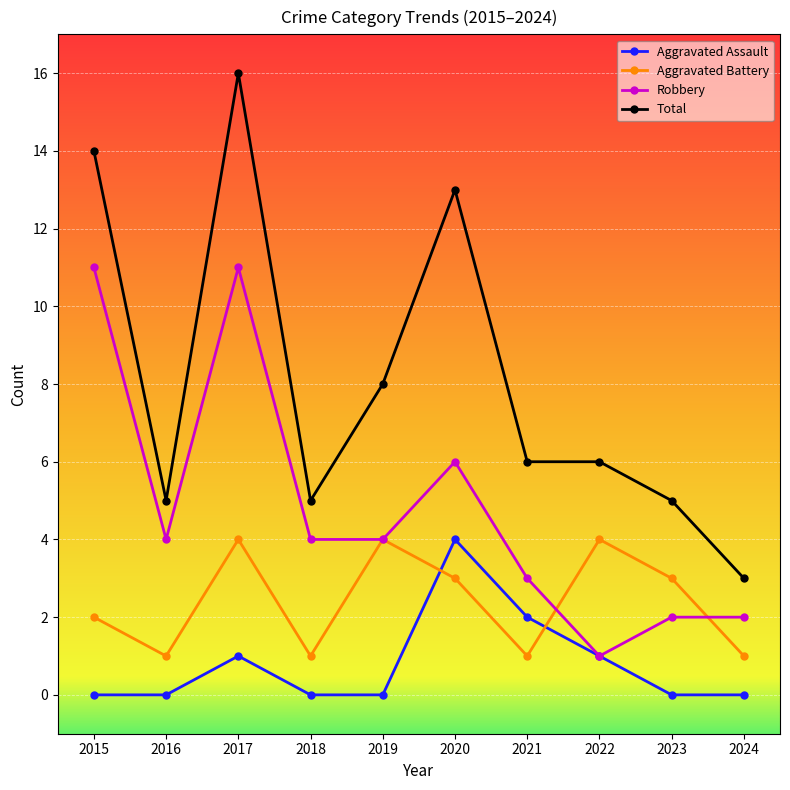

Which series has the widest spread of values?

Total